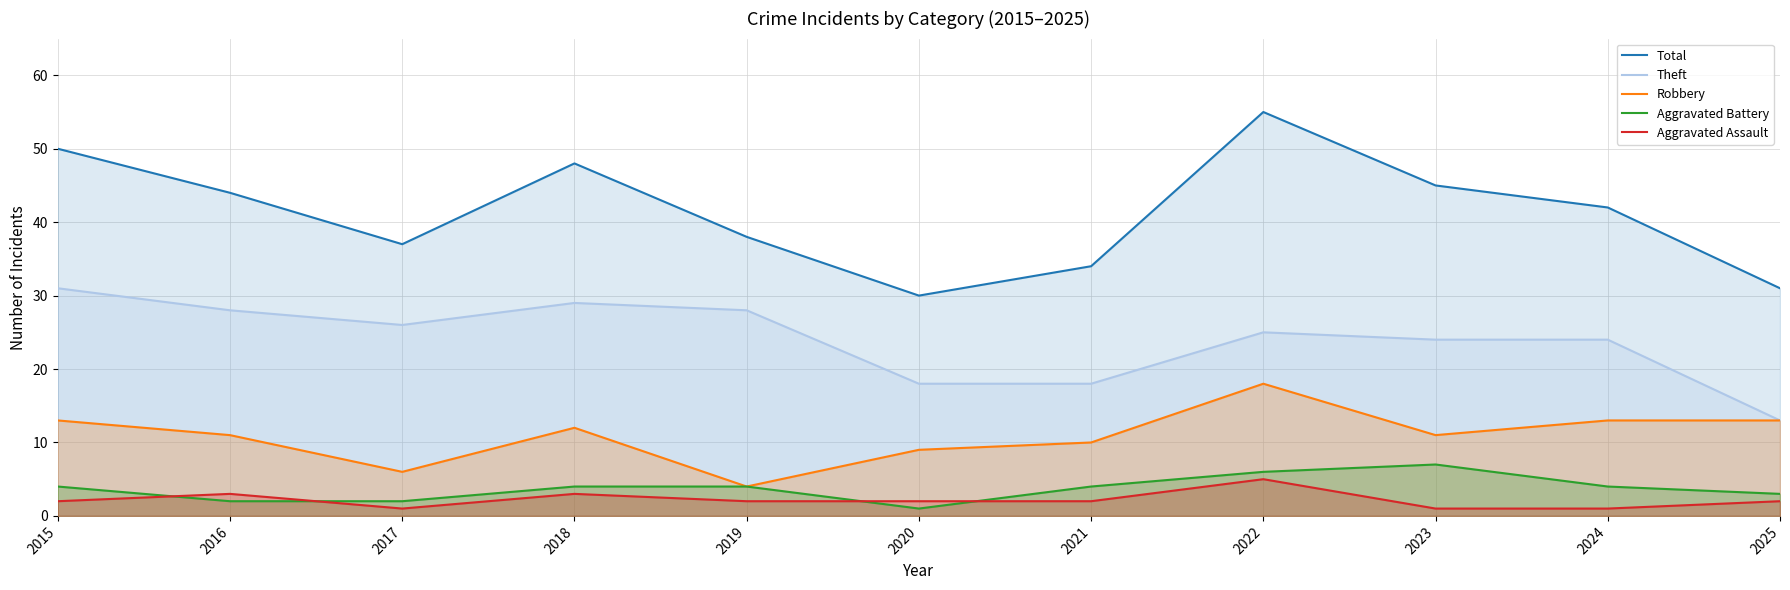

Does the chart display data point markers on the line(s)?

No